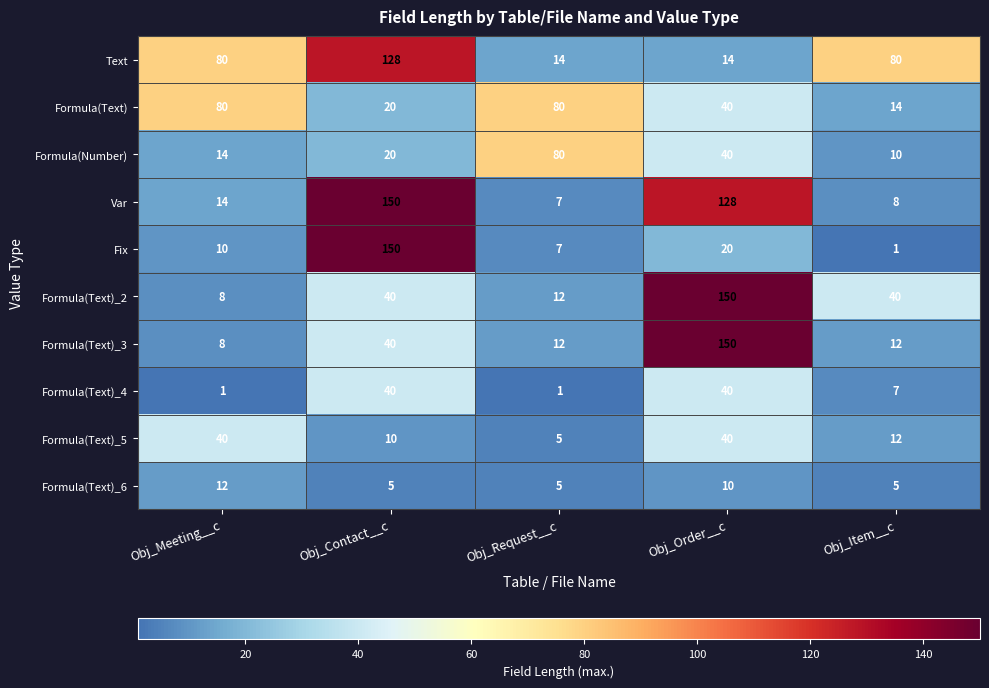

Rank the categories by Formula(Number) value from lowest to highest.

Obj_Item__c, Obj_Meeting__c, Obj_Contact__c, Obj_Order__c, Obj_Request__c